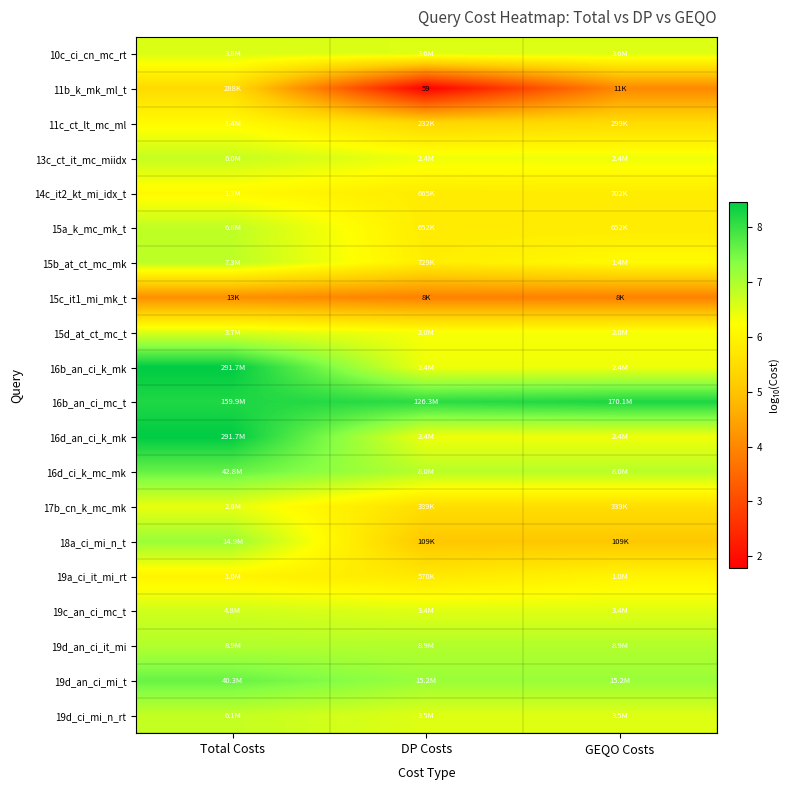

True or false: 19d_an_ci_it_mi has a value of 7.0 at GEQO Costs.

True